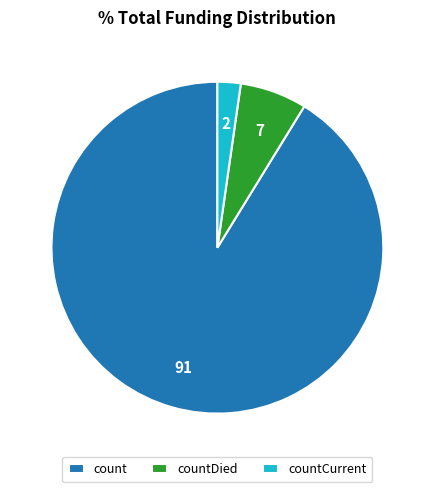

Combined, do countDied and count account for over 50%?

Yes